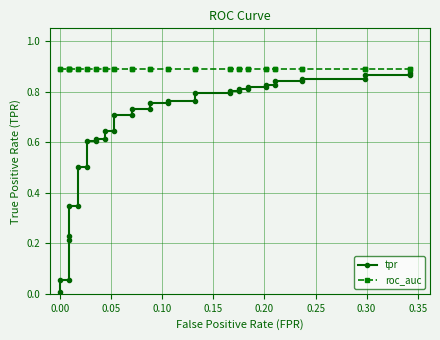

What is the highest value of the roc_auc series?

0.9